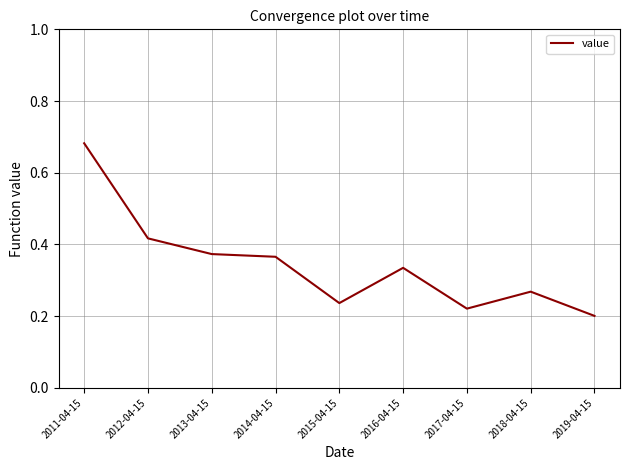

What is the sum of the values at 2015-04-15 and 2014-04-15?

0.6